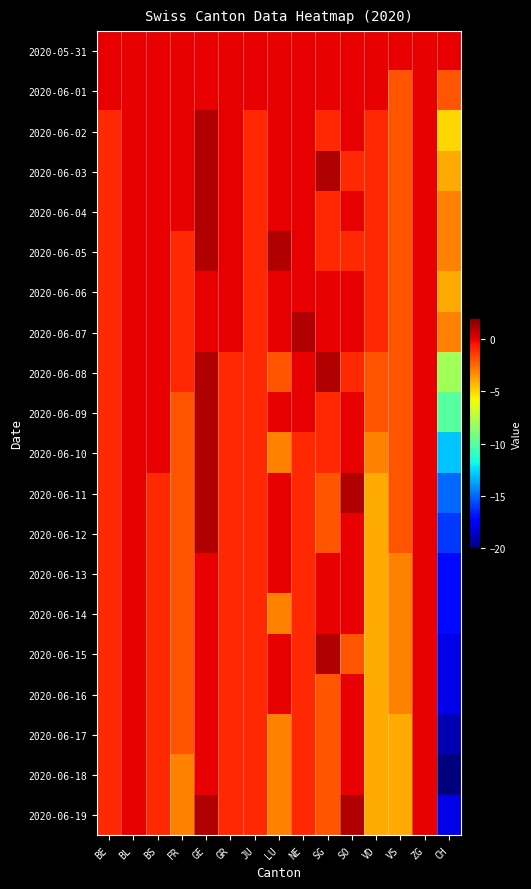

What is the difference between the highest and lowest values at JU?

1